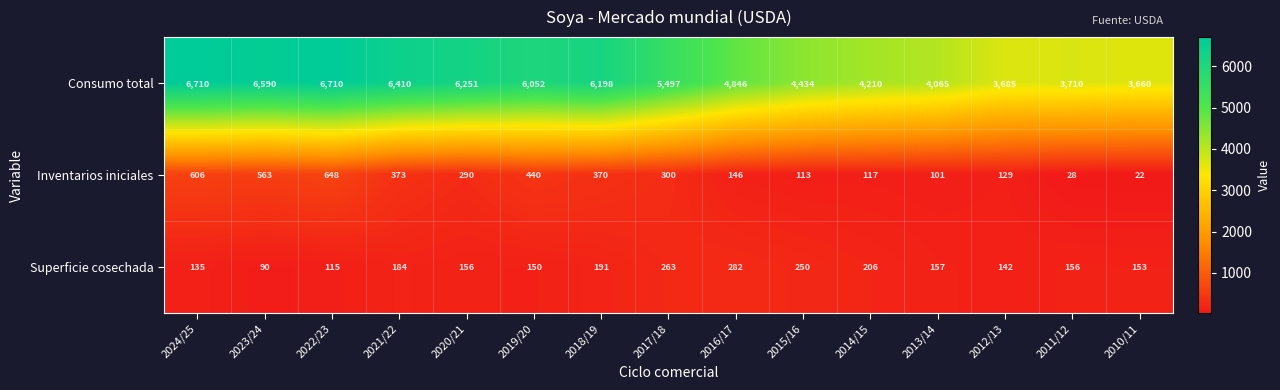

The Inventarios iniciales series shows 79 at 2014/15. True or false?

False